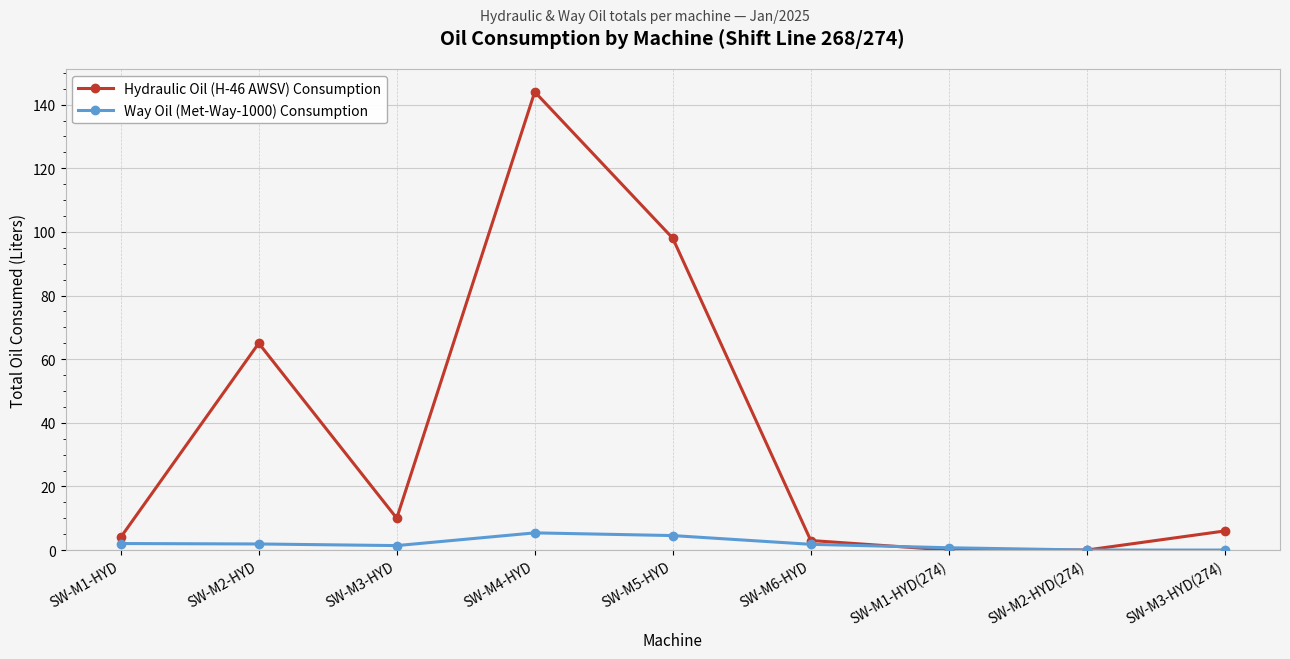

Is it true that Way Oil (Met-Way-1000) Consumption equals 4.5 at SW-M5-HYD?

True